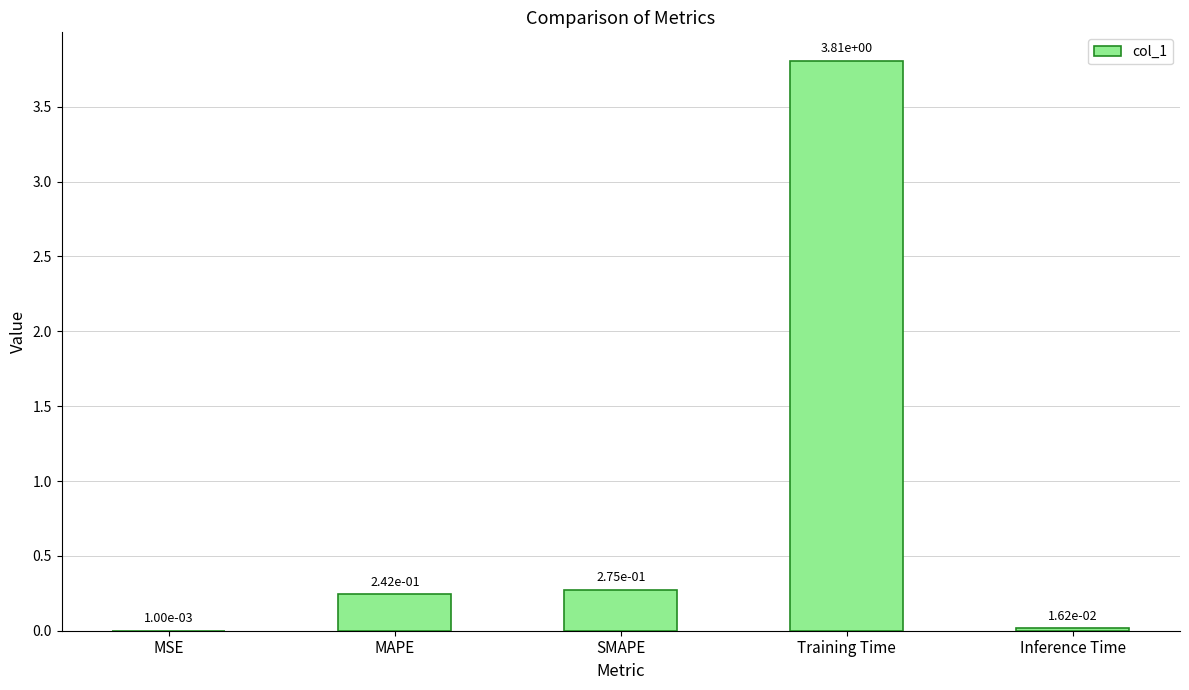

The chart shows a value of 3.8 at Training Time. True or false?

True